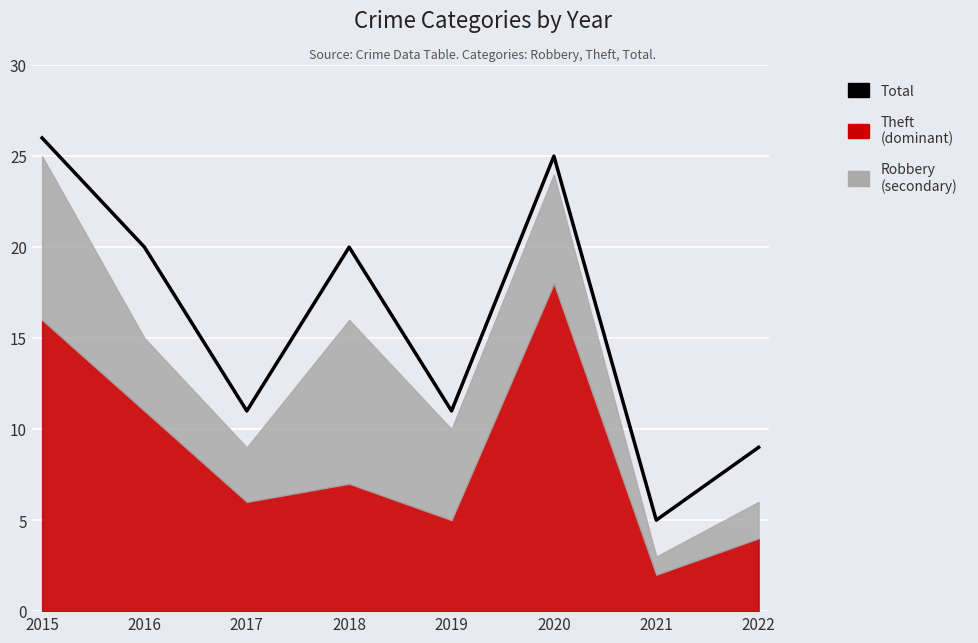

Where is the data nearest to the value 15?

2017